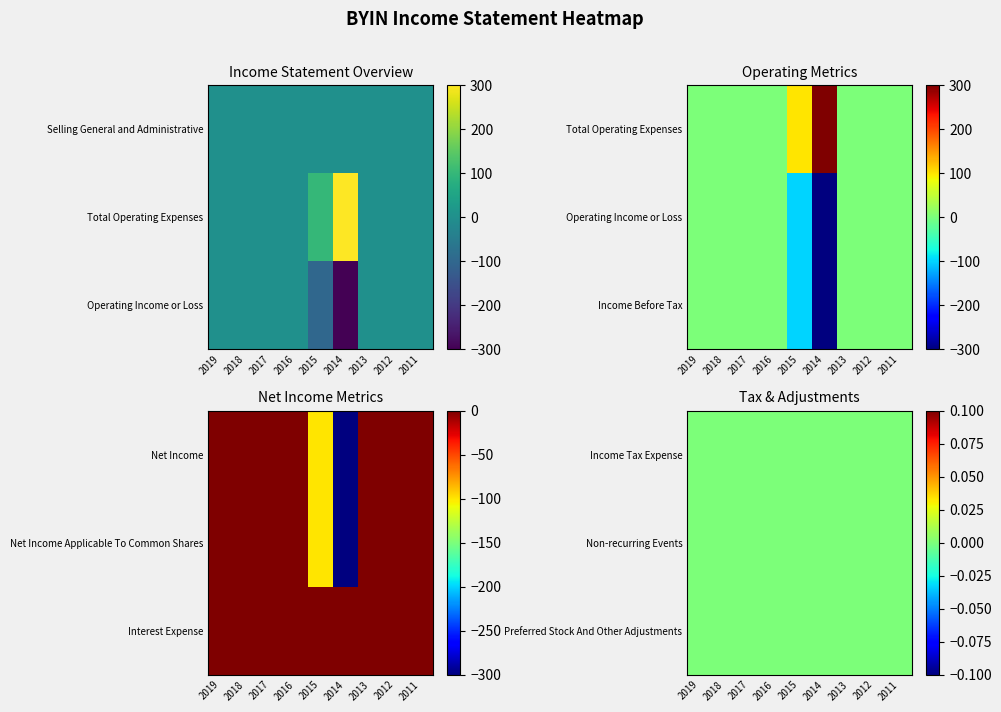

At which category is the sum across all series the highest?

2019